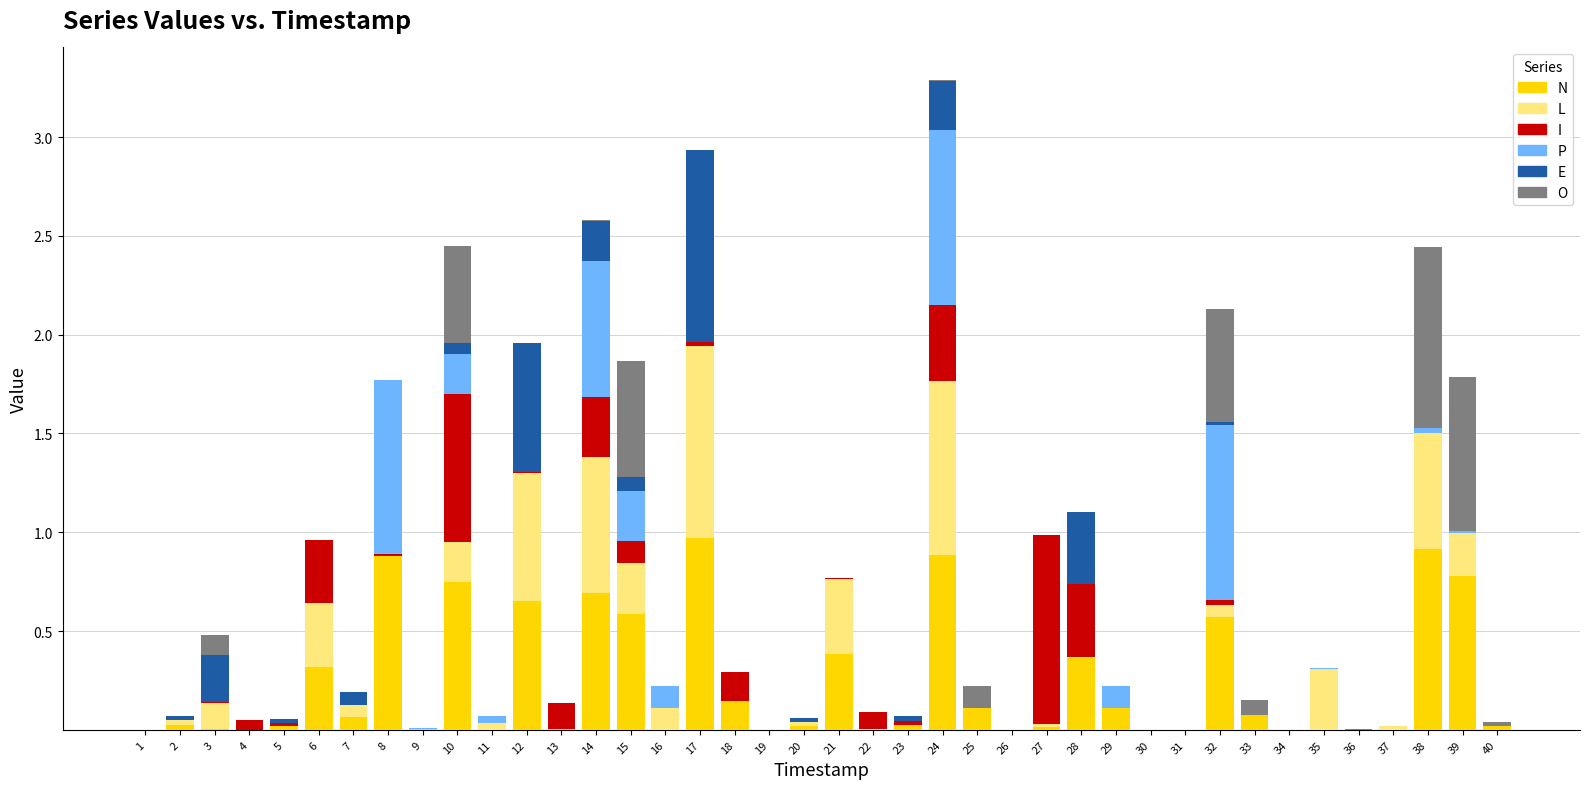

The value of I at 30 is 0.0. True or false?

True